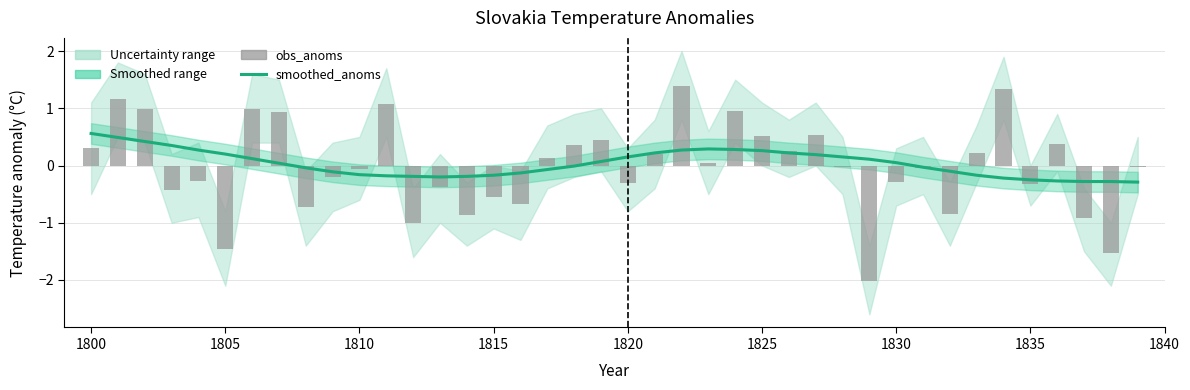

List the series in order of their overall mean, highest first.

smoothed_anoms, obs_anoms